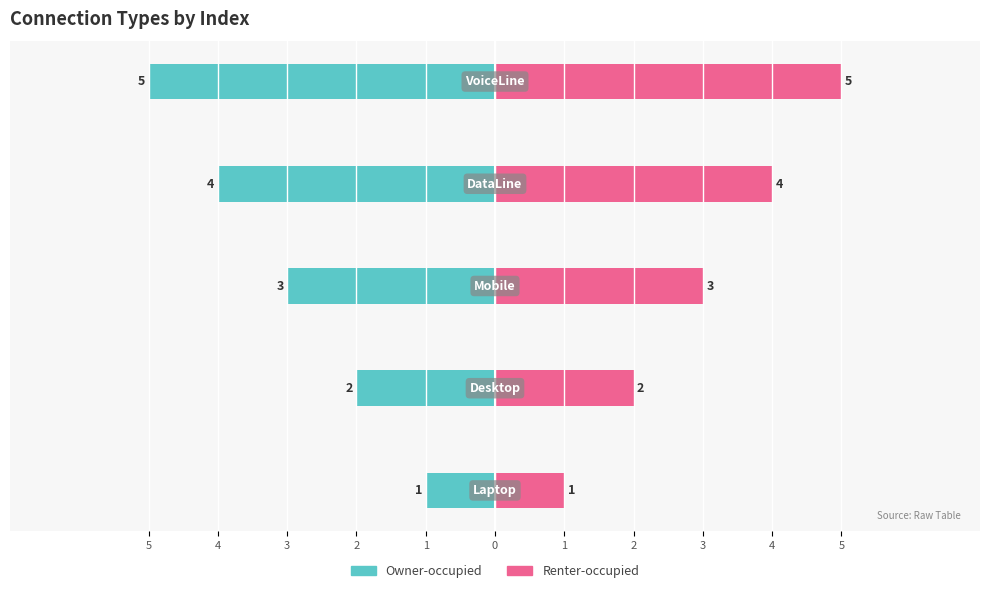

What is the average value of the Renter-occupied series?

3